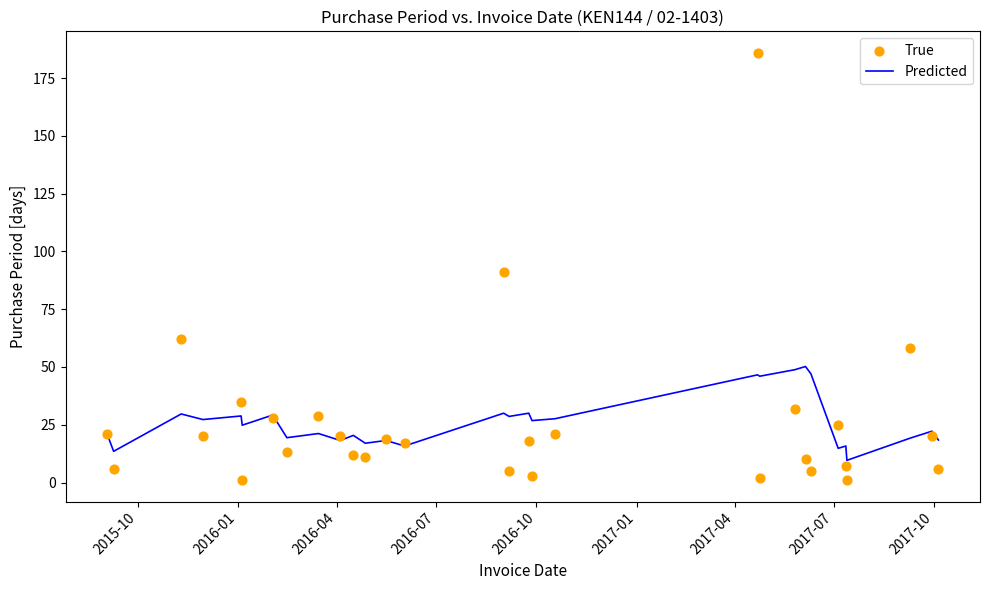

What is the maximum value for Predicted?

50.2